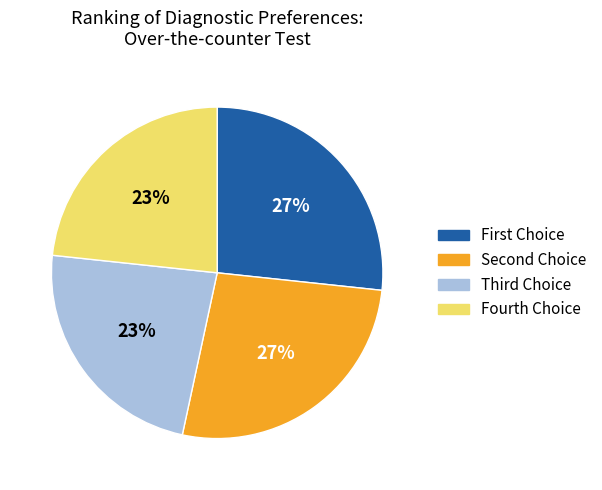

To the nearest percent, what is the average slice percentage?

25%